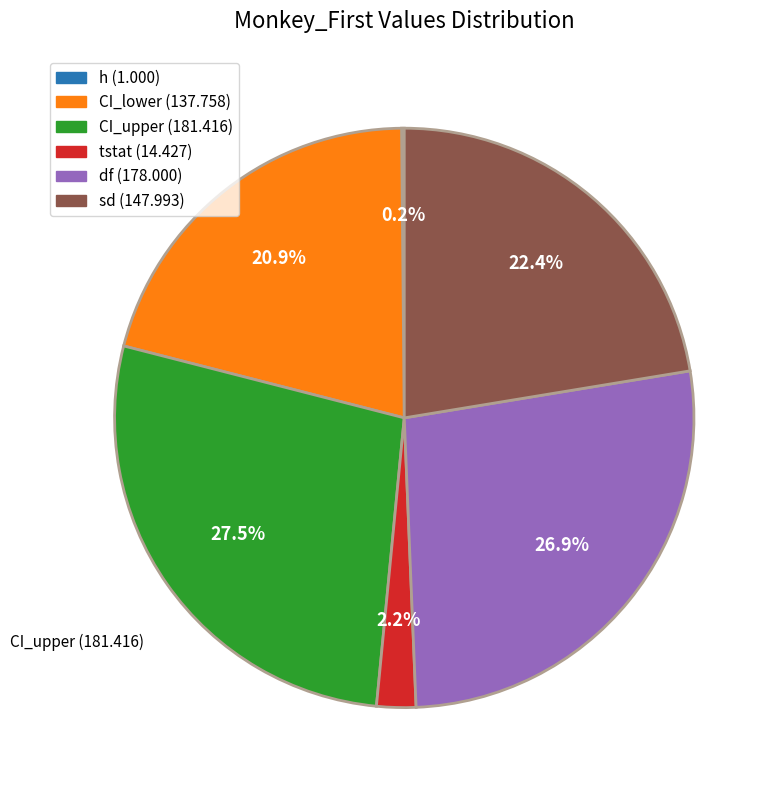

Is there any slice that represents more than half of the pie?

No